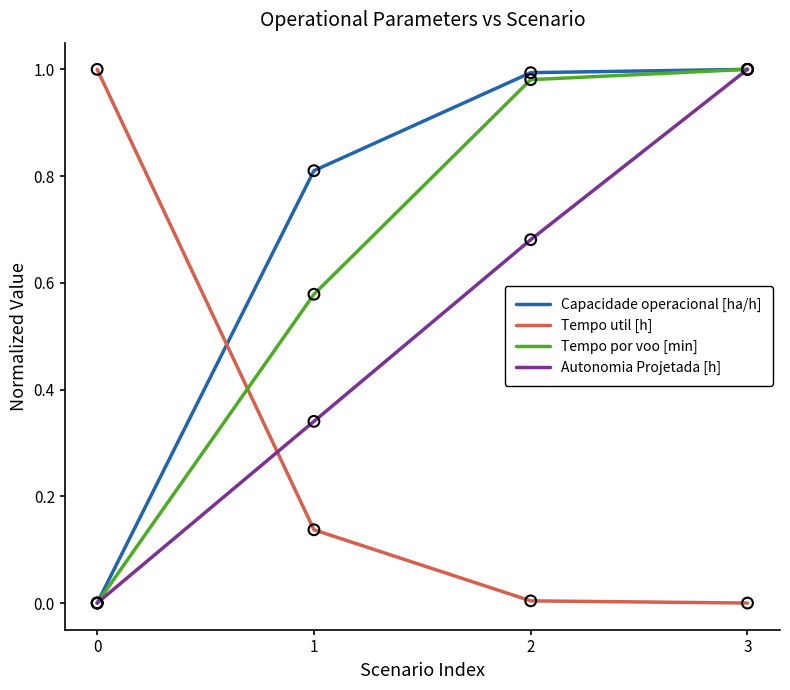

Is the value of Capacidade operacional [ha/h] at 0 greater than the value of Tempo por voo [min] at 1?

No